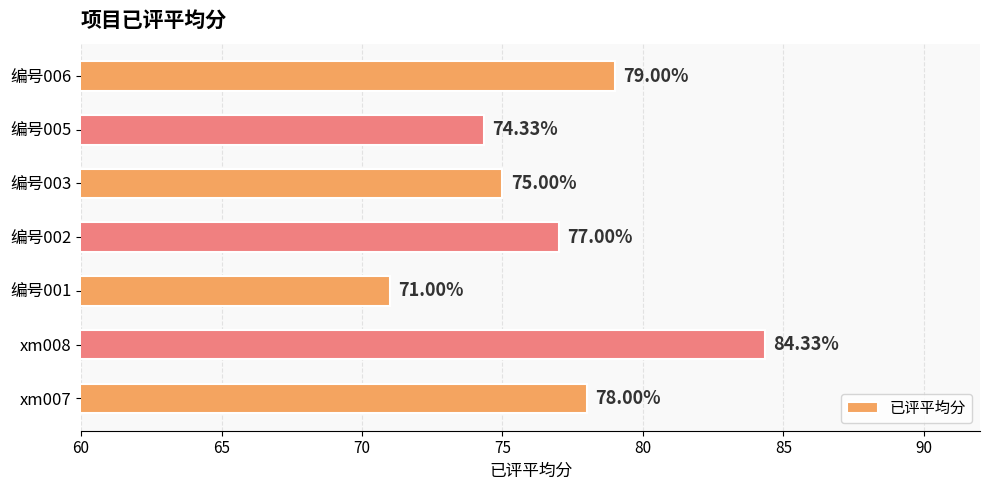

What is the change in value from 编号002 to 编号005?

-2.7